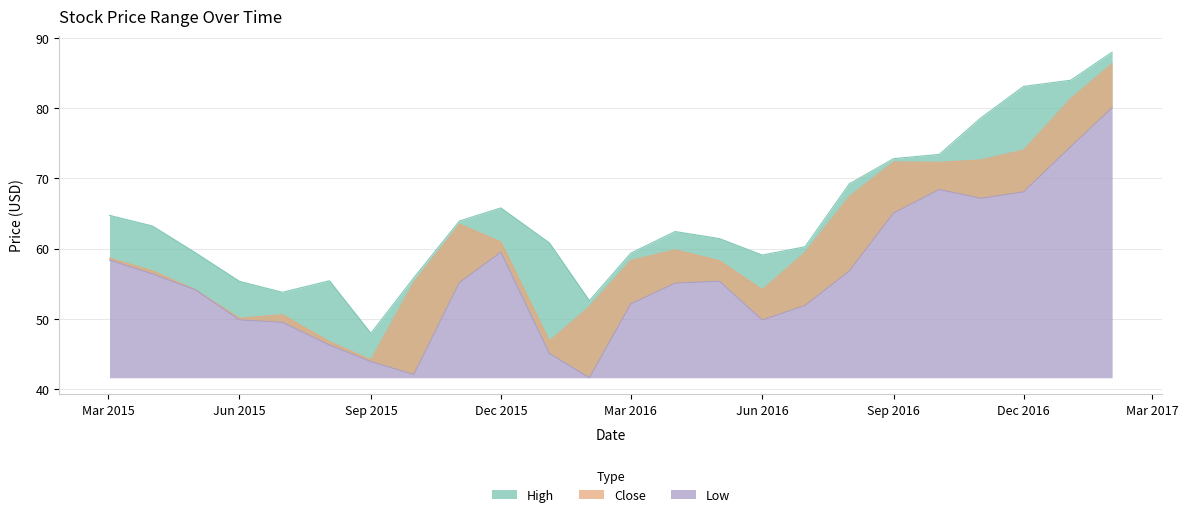

Reading left to right, transcribe all the data shown in this chart.

High: 64.7	63.2	59.4	55.3	53.8	55.4	47.9	55.8	63.9	65.8	60.8	52.6	59.3	62.4	61.4	59.1	60.2	69.2	72.8	73.4	78.6	83.1	84.0	87.9
Close: 58.6	56.8	54.2	50.1	50.6	46.8	44.1	55.2	63.5	60.9	46.8	51.7	58.3	59.8	58.3	54.1	59.5	67.4	72.3	72.3	72.6	74.0	81.3	86.3
Low: 58.4	56.4	54.1	49.8	49.5	46.3	43.9	42.1	55.2	59.5	45.0	41.6	52.1	55.1	55.3	49.8	51.9	56.8	65.1	68.4	67.2	68.1	74.5	80.0